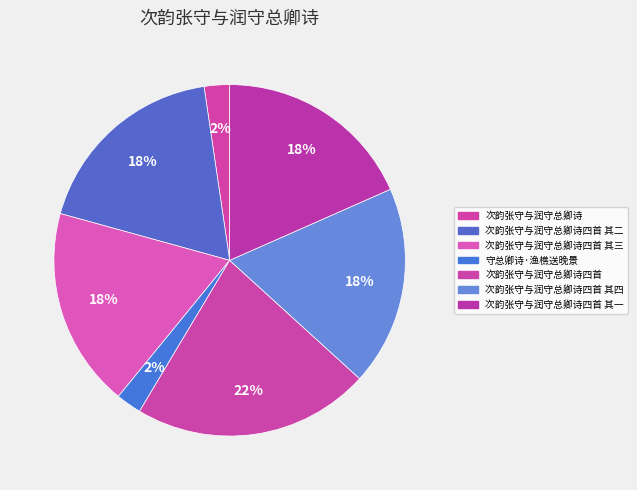

Count the number of slices in the pie.

7